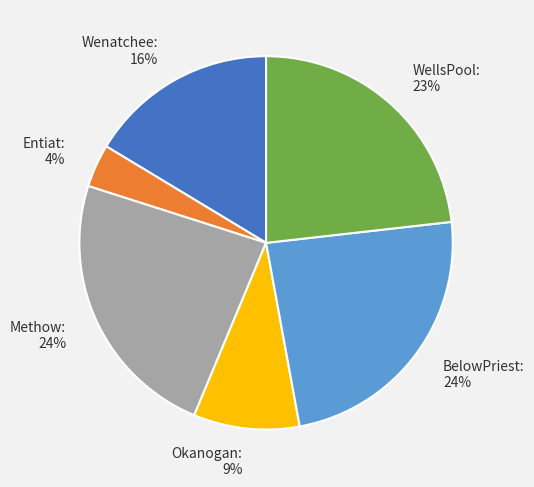

Does WellsPool account for over 50% of the chart?

No